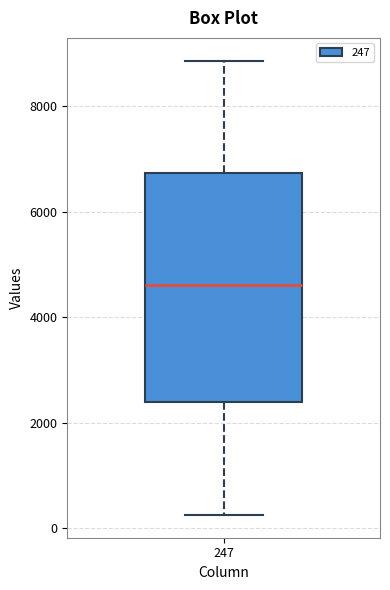

Read this box plot against the y-axis: the position of the median line, the range covered by the box, and the ends of both whiskers. The values are not printed on the chart, so give them approximately, as read against the axis.

median 4600, box 2400 to 6800, whiskers 200 to 8800